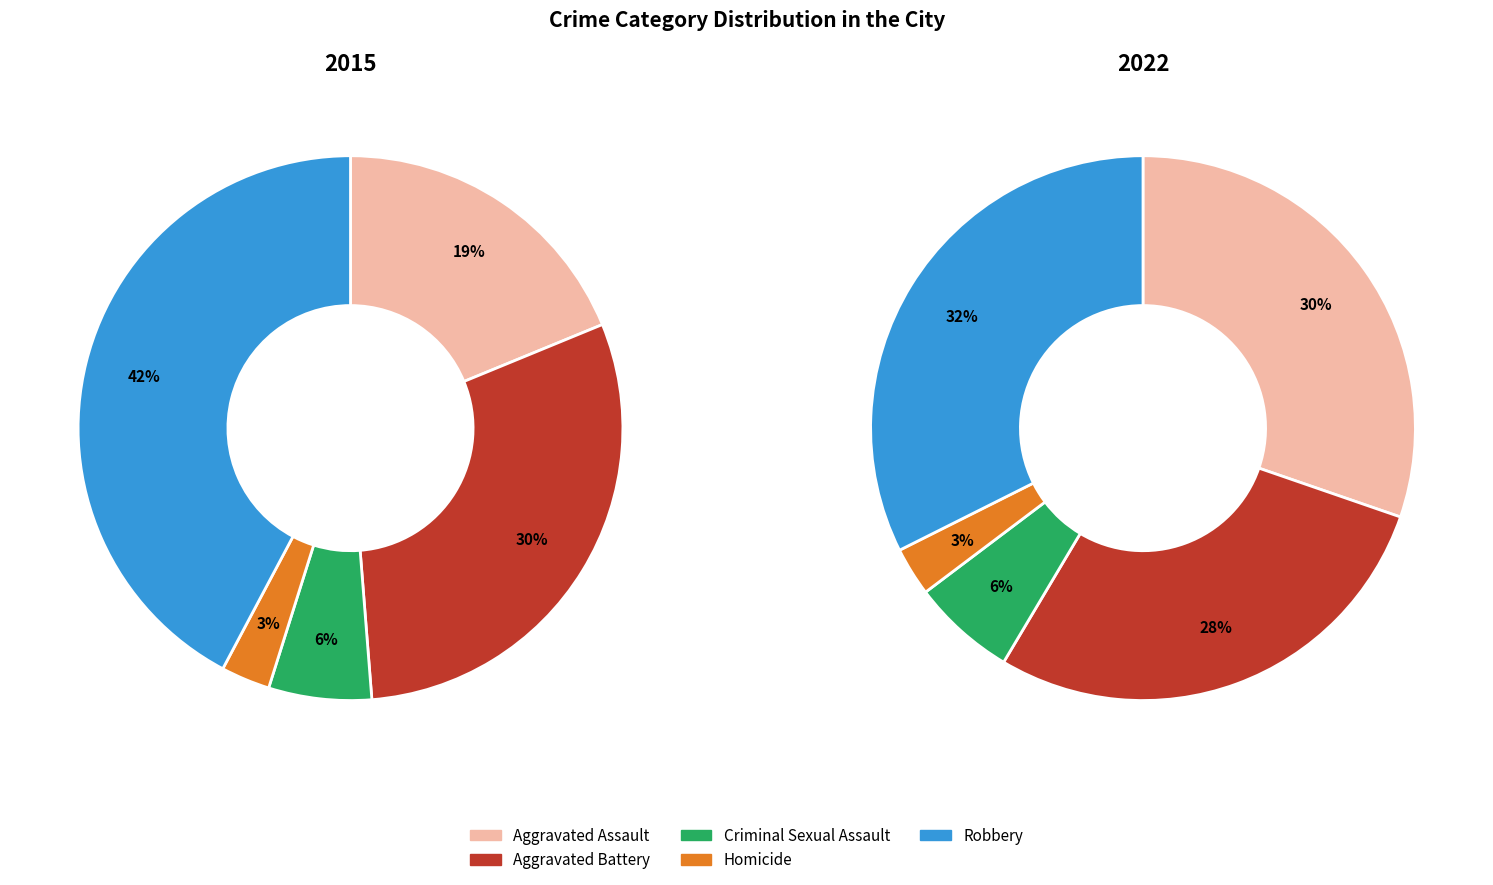

Which slice is the smallest?

Homicide